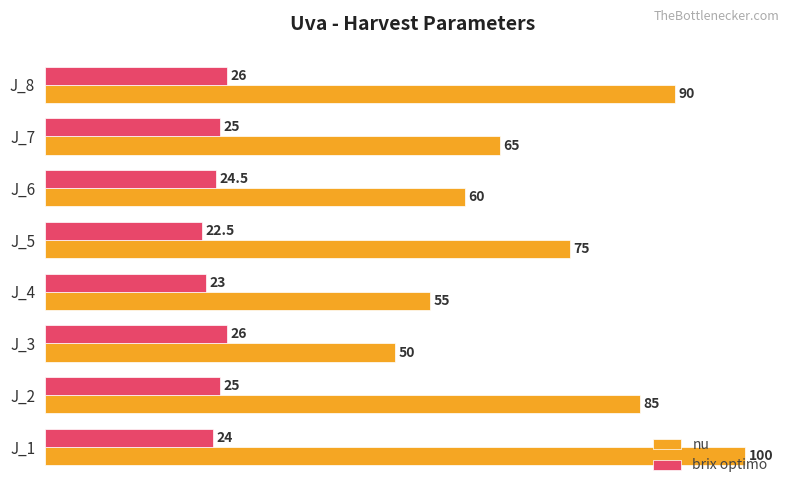

What is the highest value of the nu series?

100.0